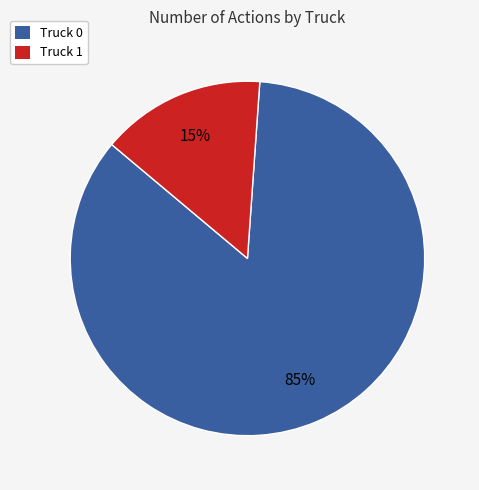

To the nearest percent, what is the combined percentage of Truck 1 and Truck 0?

100%